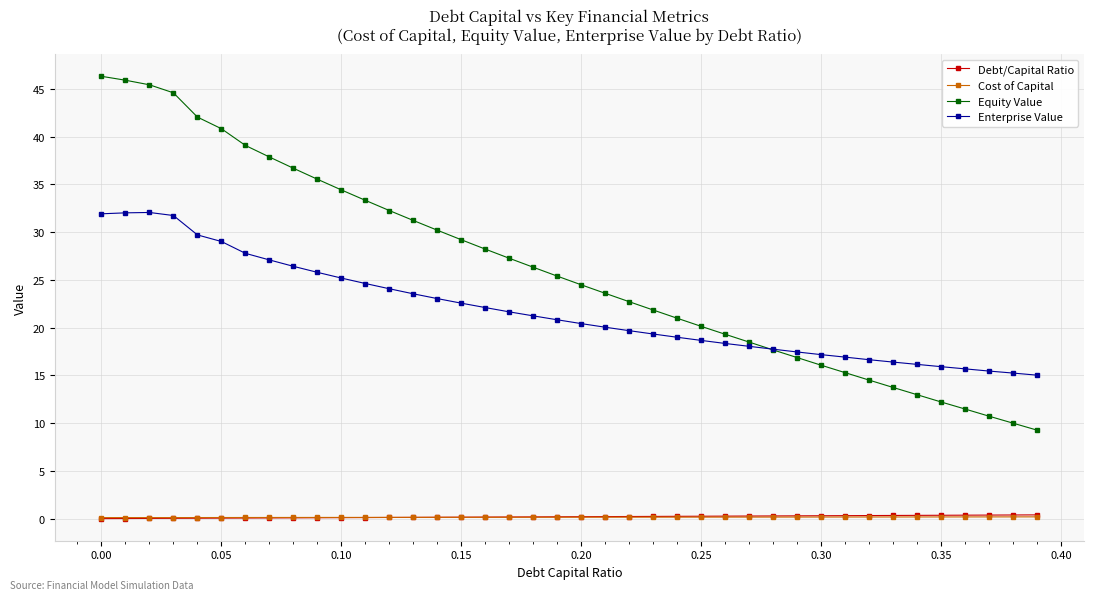

What is the highest value of the Cost of Capital series?

0.2